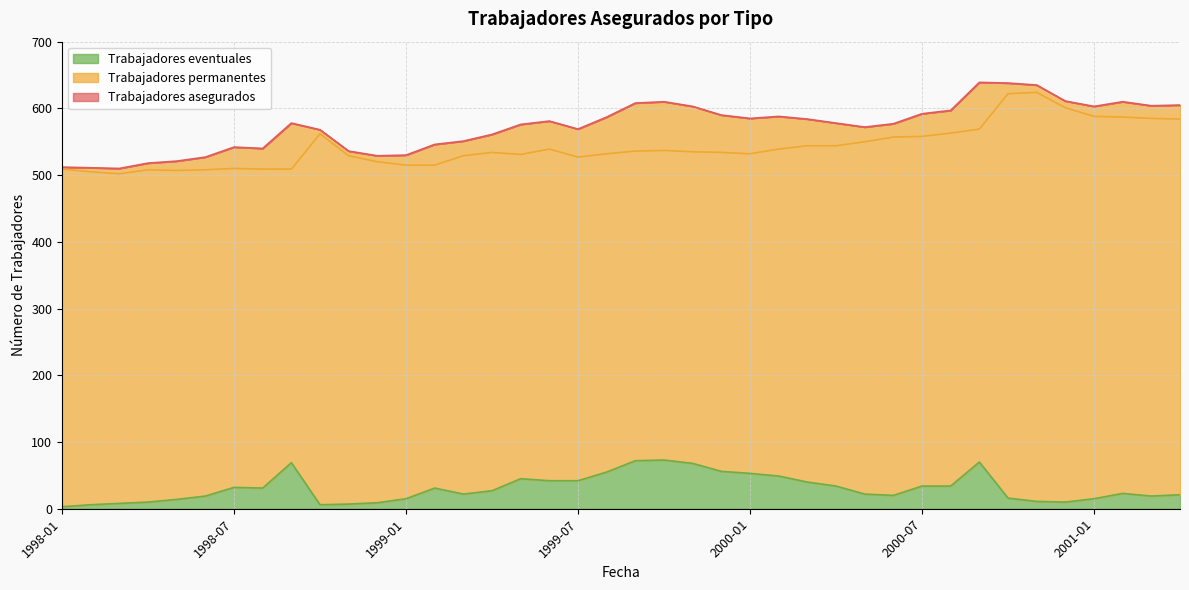

What is the label of the 17th point from the left?

1999-05